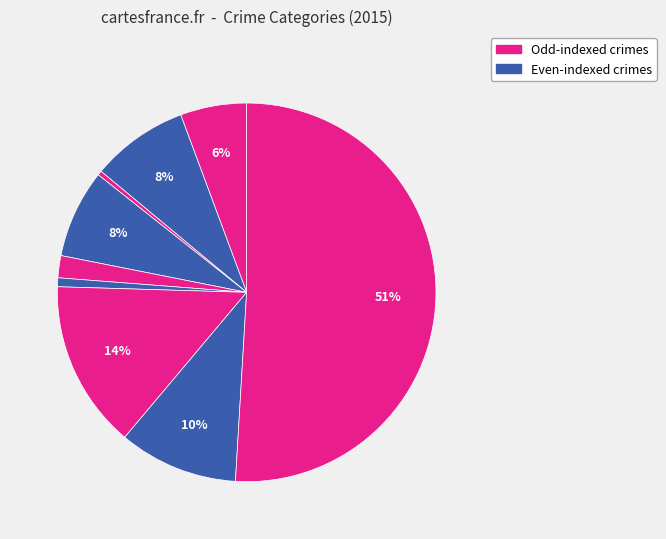

Count the number of slices in the pie.

9